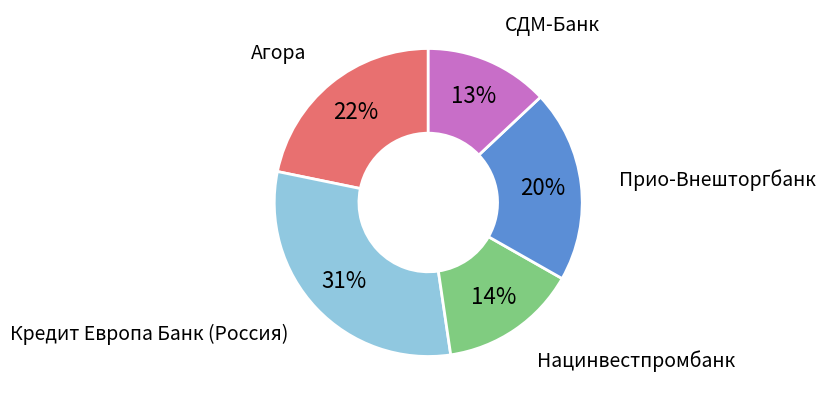

To the nearest percent, what is the difference between the largest and smallest slice percentages?

18%